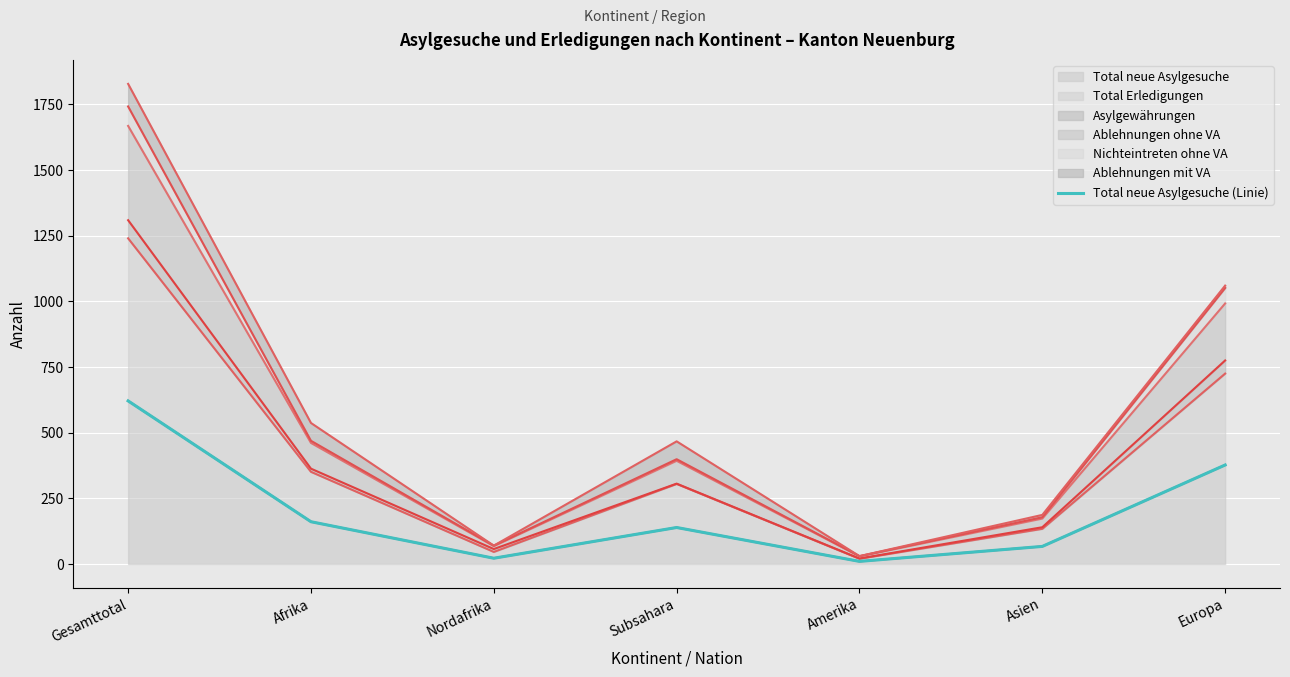

Which label corresponds to the largest value in the chart?

Gesamttotal